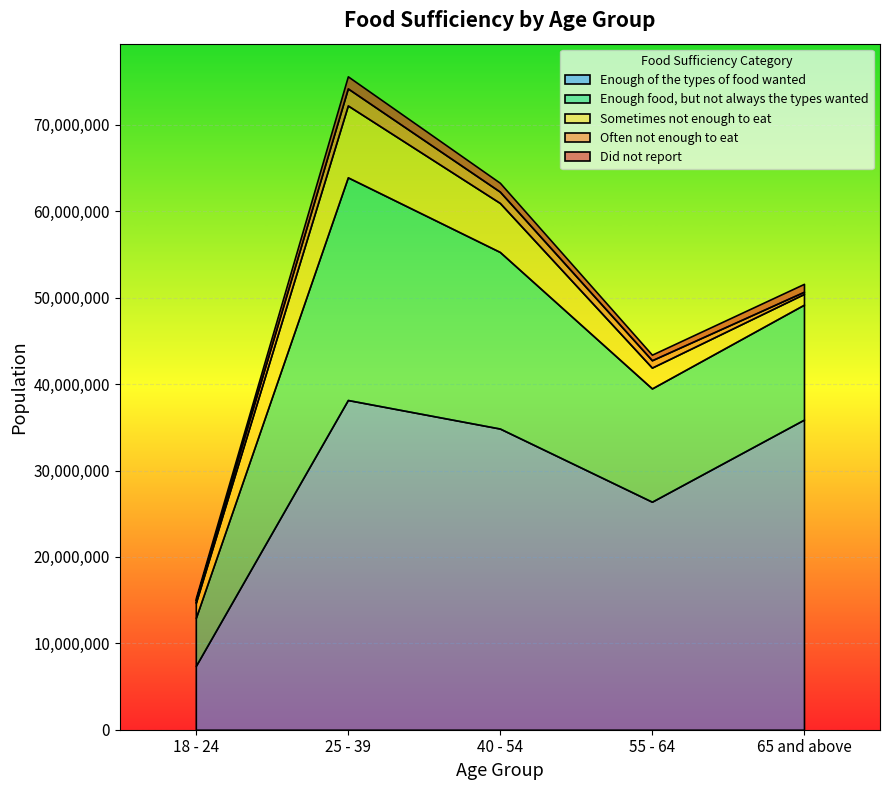

What is the lowest value of the Sometimes not enough to eat series?

1242960